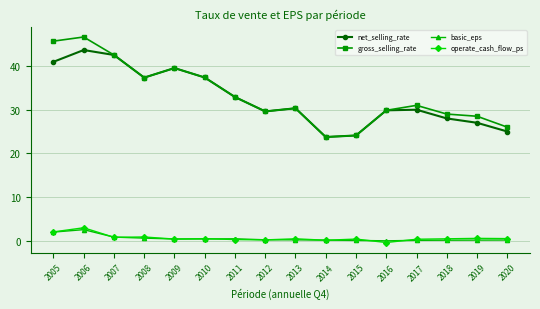

Between 2010 and 2018, which series saw the biggest shift?

net_selling_rate